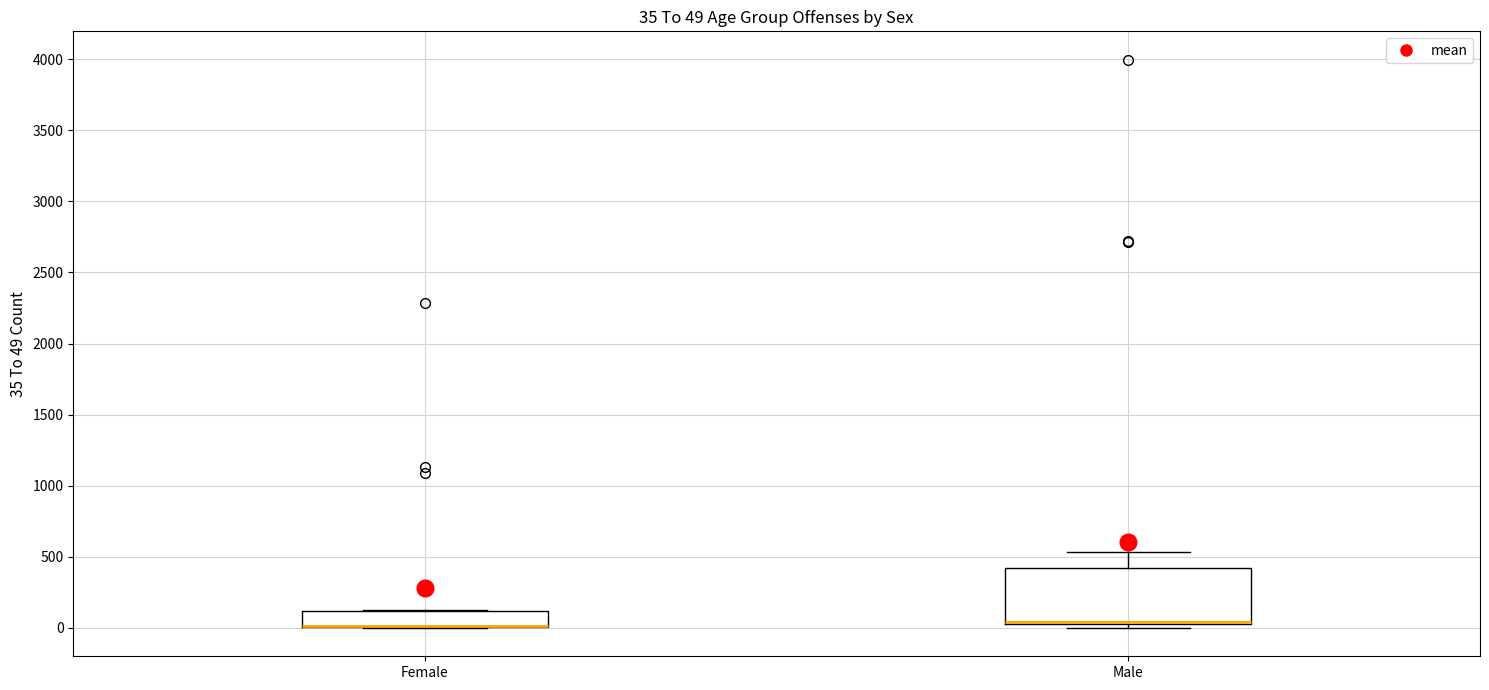

Comparing the boxes themselves (not the whiskers), which one is the tallest?

Male